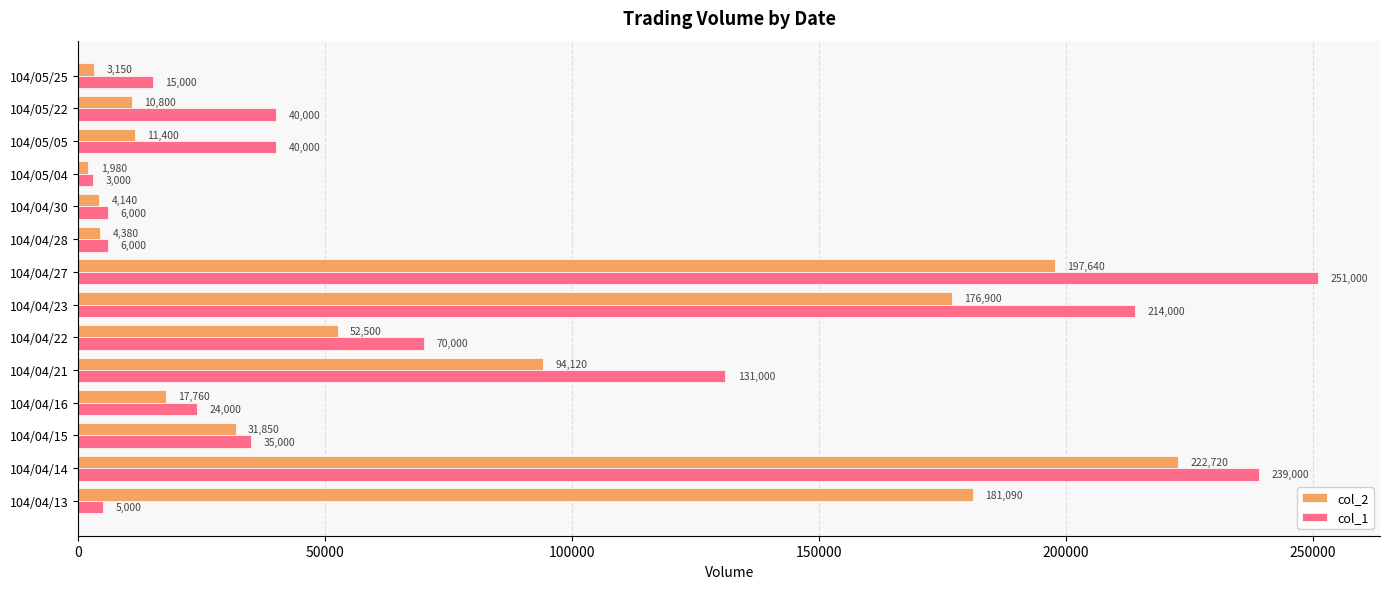

What is the average value of the col_1 series?

77071